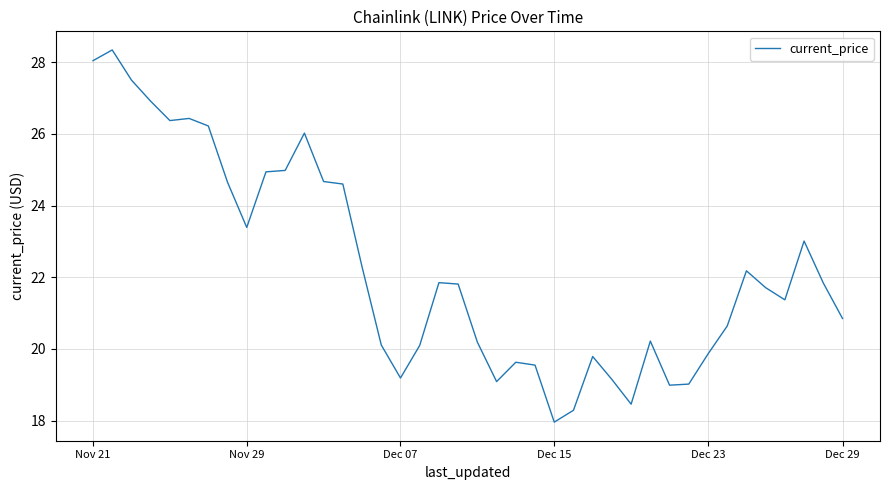

What is the difference between the maximum and minimum values?

10.4